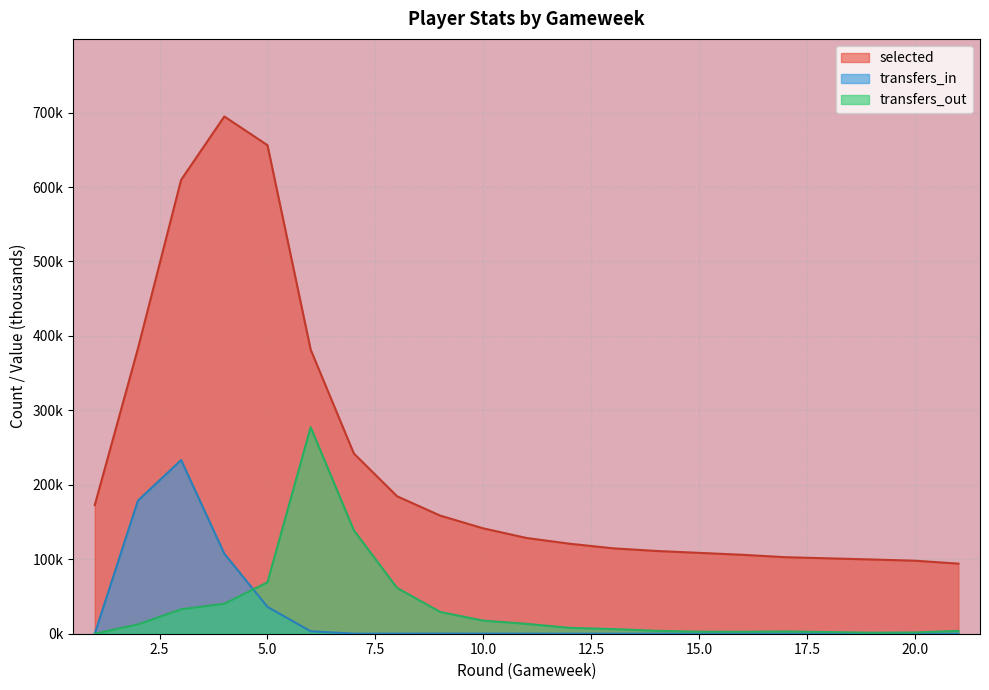

What are all the series names shown in the legend?

selected, transfers_in, transfers_out